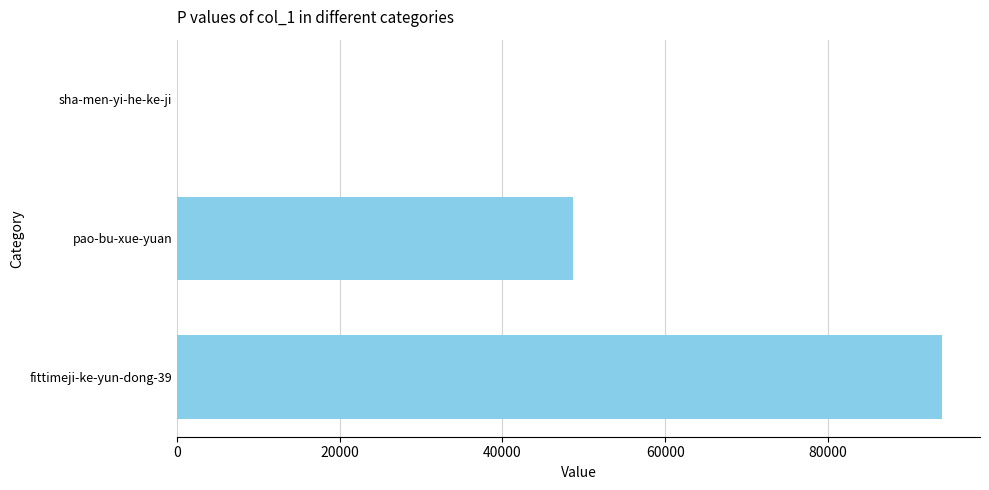

Is it true that the value at pao-bu-xue-yuan is 28565?

False